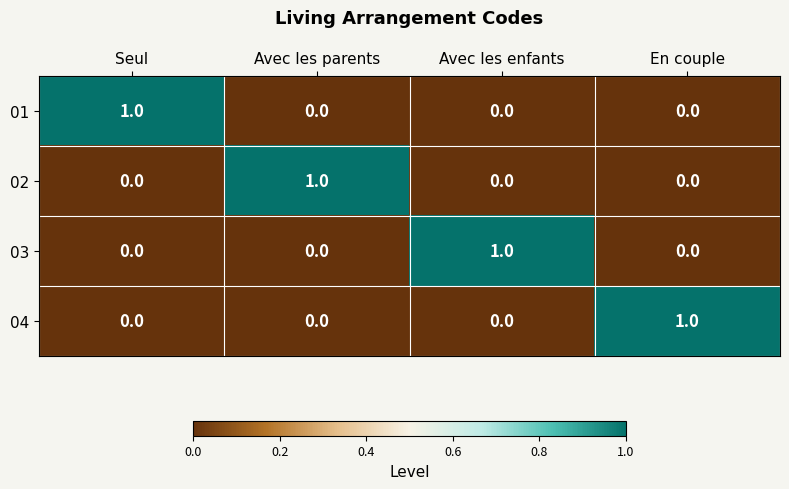

Is it true that 02 equals 1 at Avec les enfants?

False